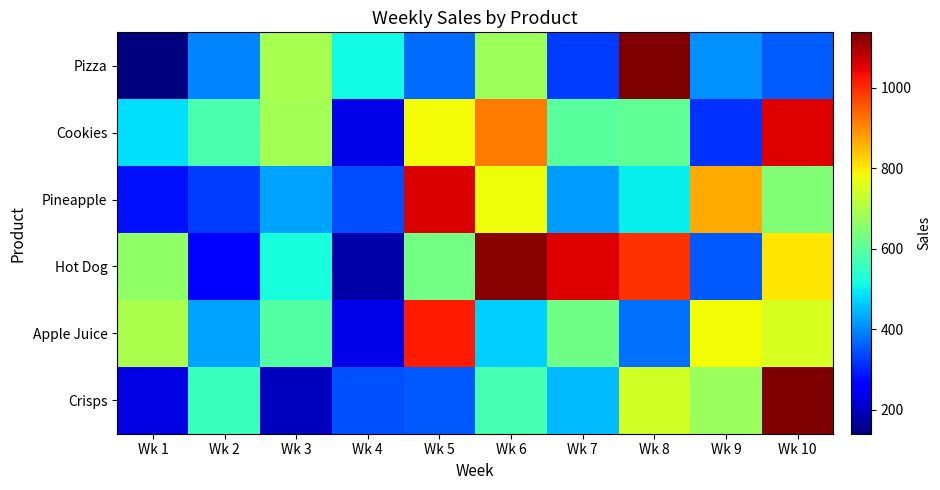

How many distinct data groups are displayed?

6